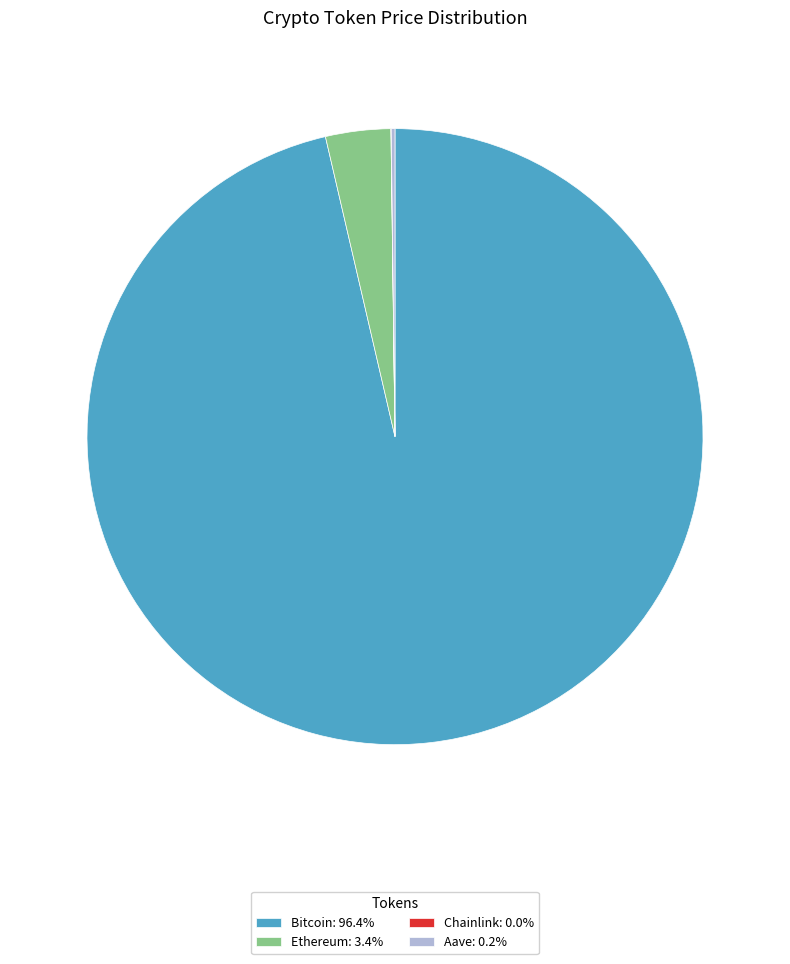

Does Bitcoin account for over 50% of the chart?

Yes